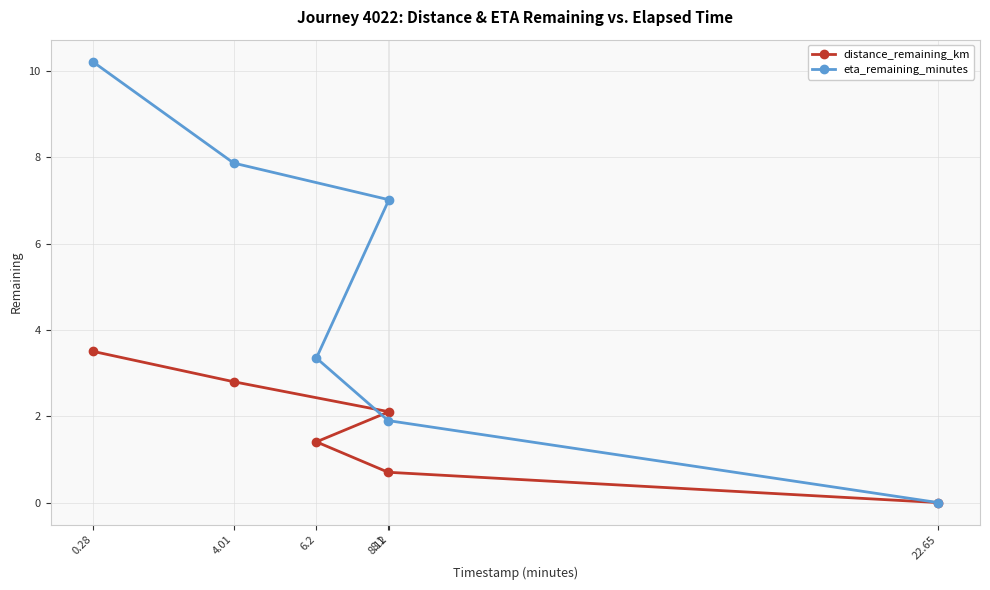

What is the difference between the distance_remaining_km values at 0.28 and 6.2?

2.1